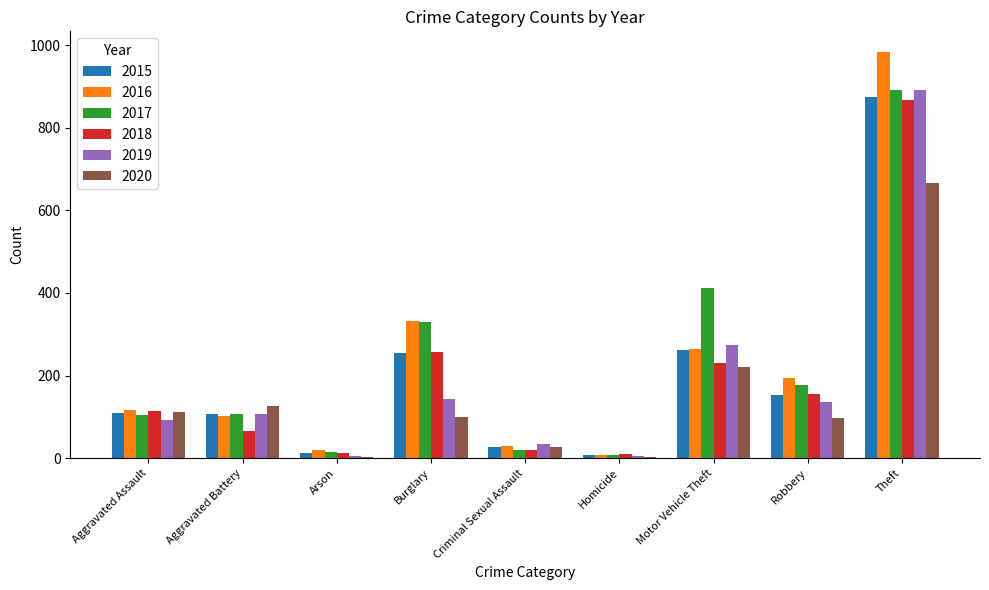

What is the sum of all 2020 values?

1357